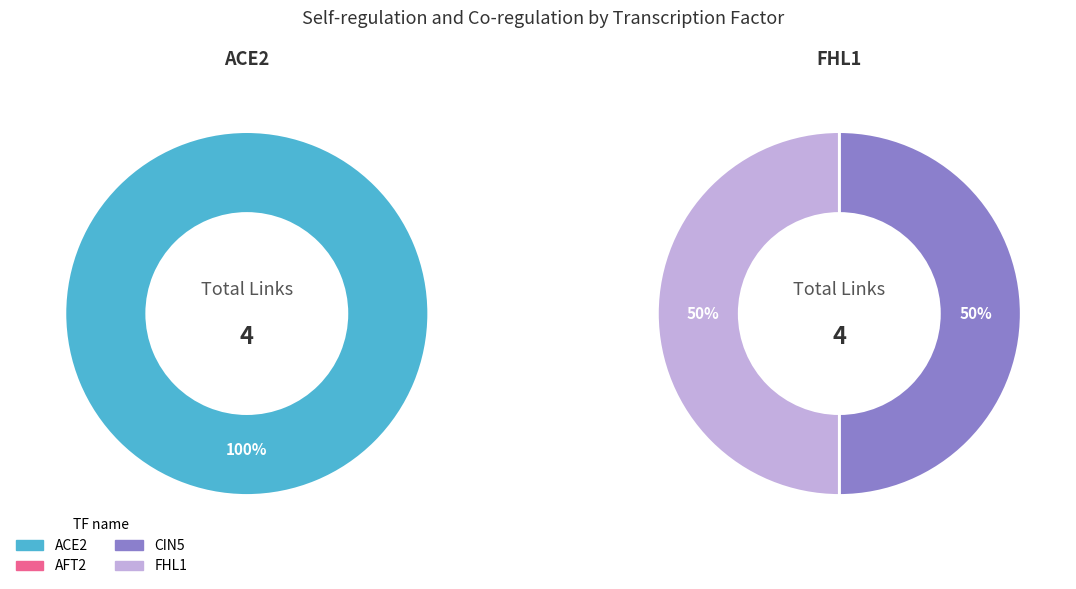

The ACE2 slice represents 0% of the pie. True or false?

True